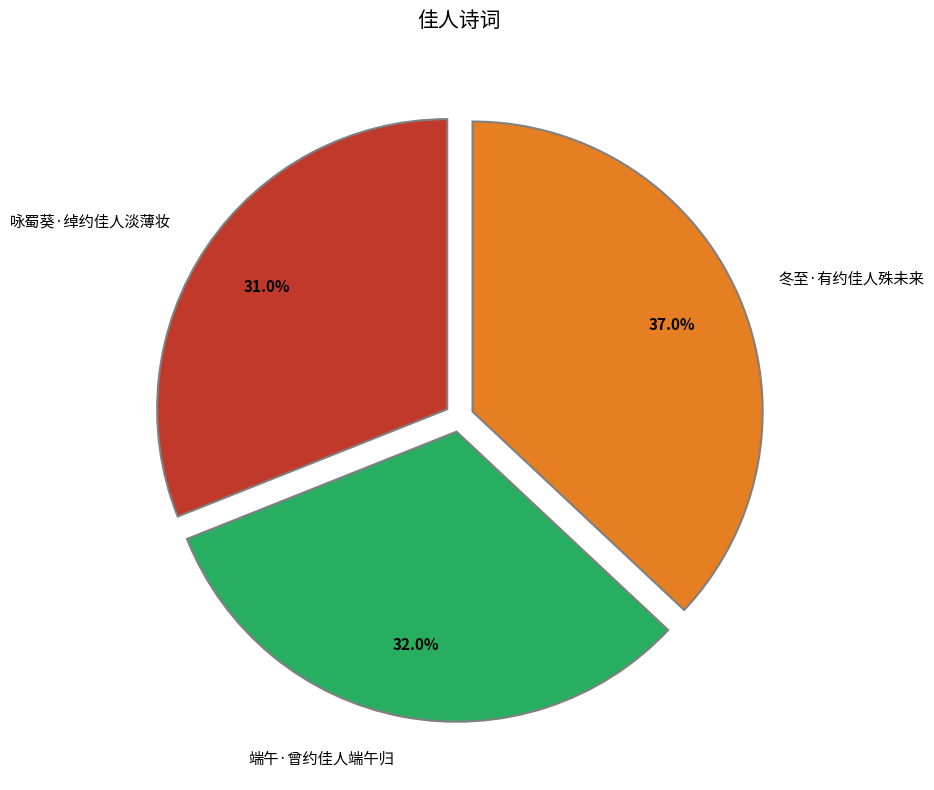

What percentage is NOT represented by 端午·曾约佳人端午归?

68.0%